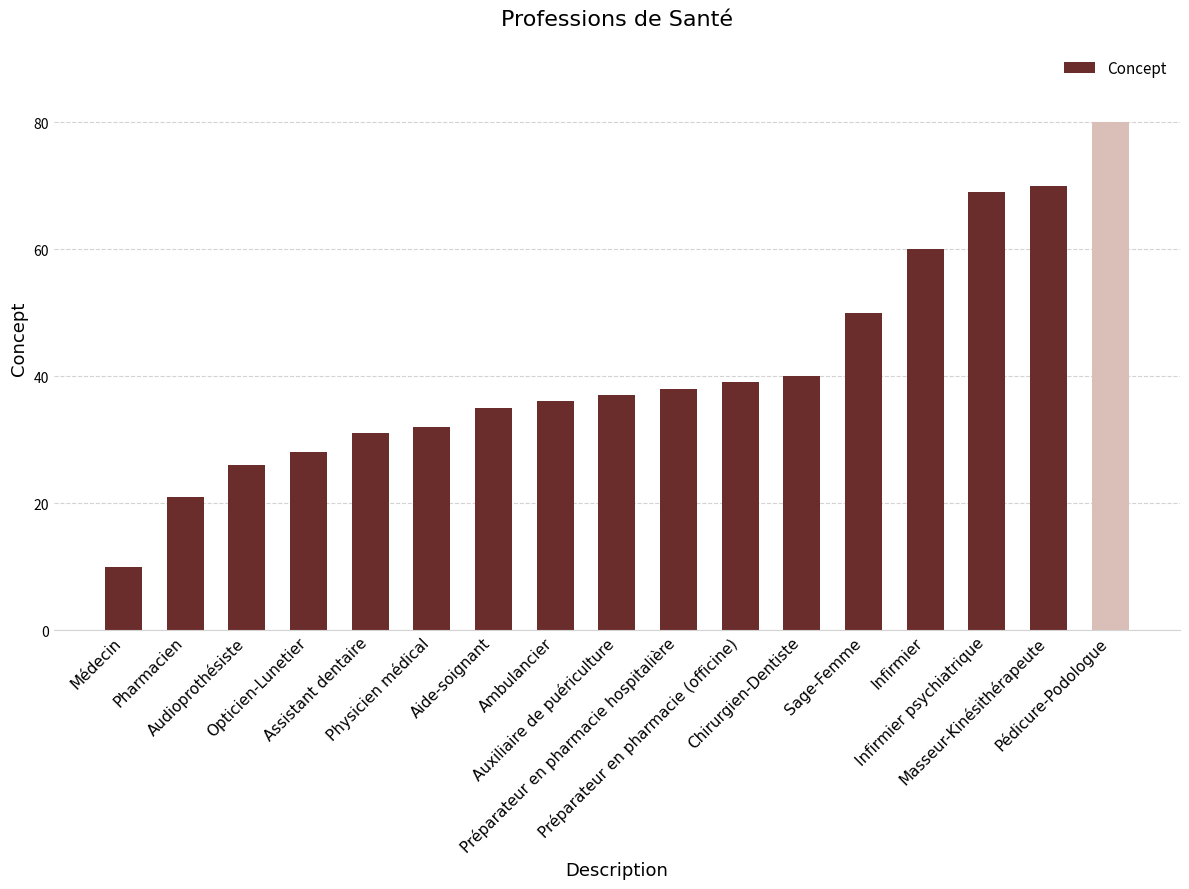

Reading left to right, extract all data points from this chart.

Médecin=10	Pharmacien=21	Audioprothésiste=26	Opticien-Lunetier=28	Assistant dentaire=31	Physicien médical=32	Aide-soignant=35	Ambulancier=36	Auxiliaire de puériculture=37	Préparateur en pharmacie hospitalière=38	Préparateur en pharmacie (officine)=39	Chirurgien-Dentiste=40	Sage-Femme=50	Infirmier=60	Infirmier psychiatrique=69	Masseur-Kinésithérapeute=70	Pédicure-Podologue=80